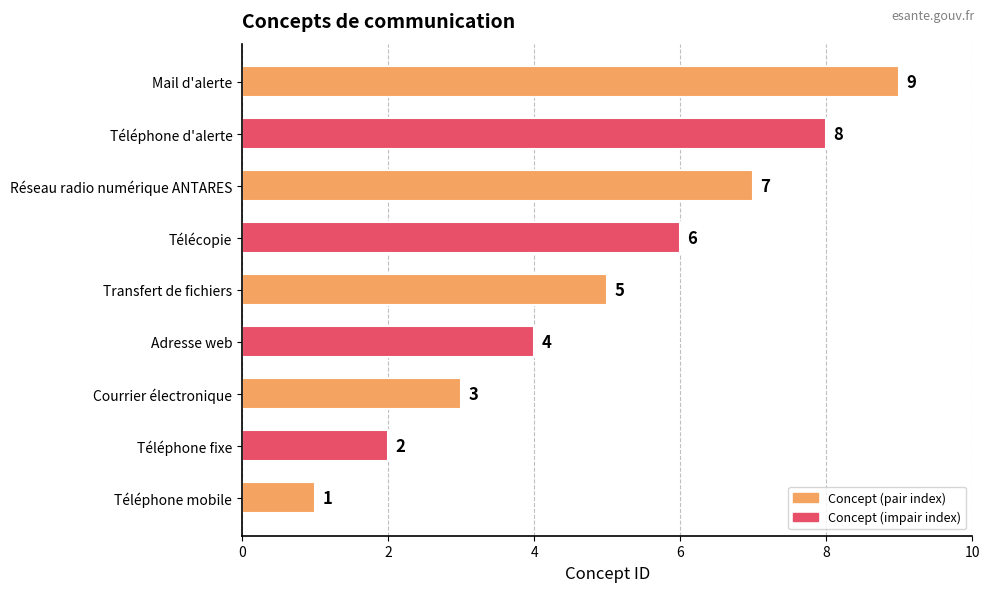

Where is the data nearest to the value 5?

Transfert de fichiers